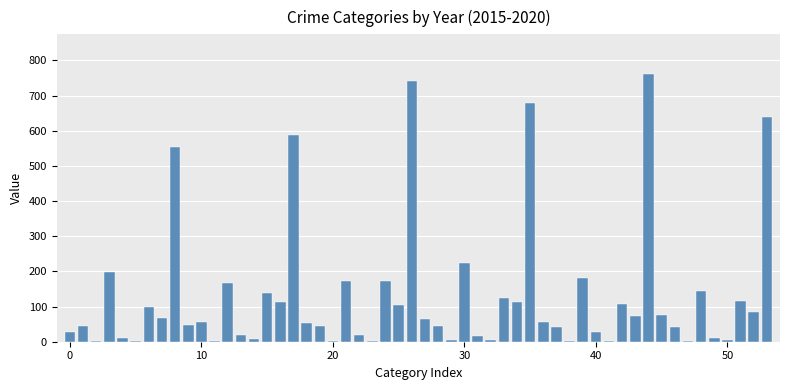

How many series are shown in this chart?

1